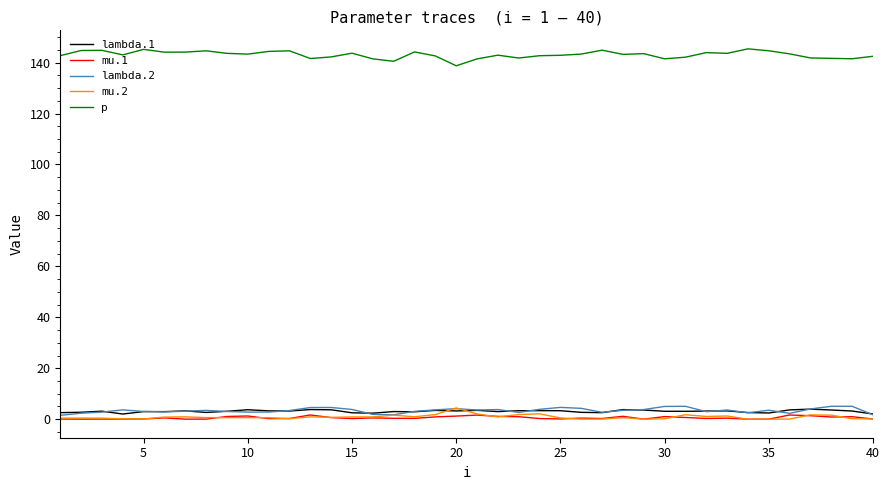

What is the greatest value displayed?

145.4